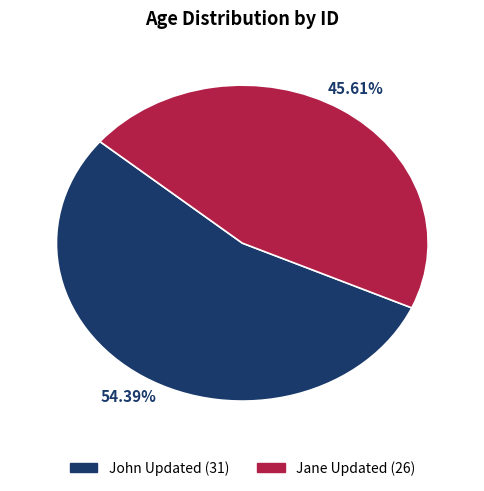

What is the ratio of the value at John Updated (31) to the value at Jane Updated (26)?

1.2